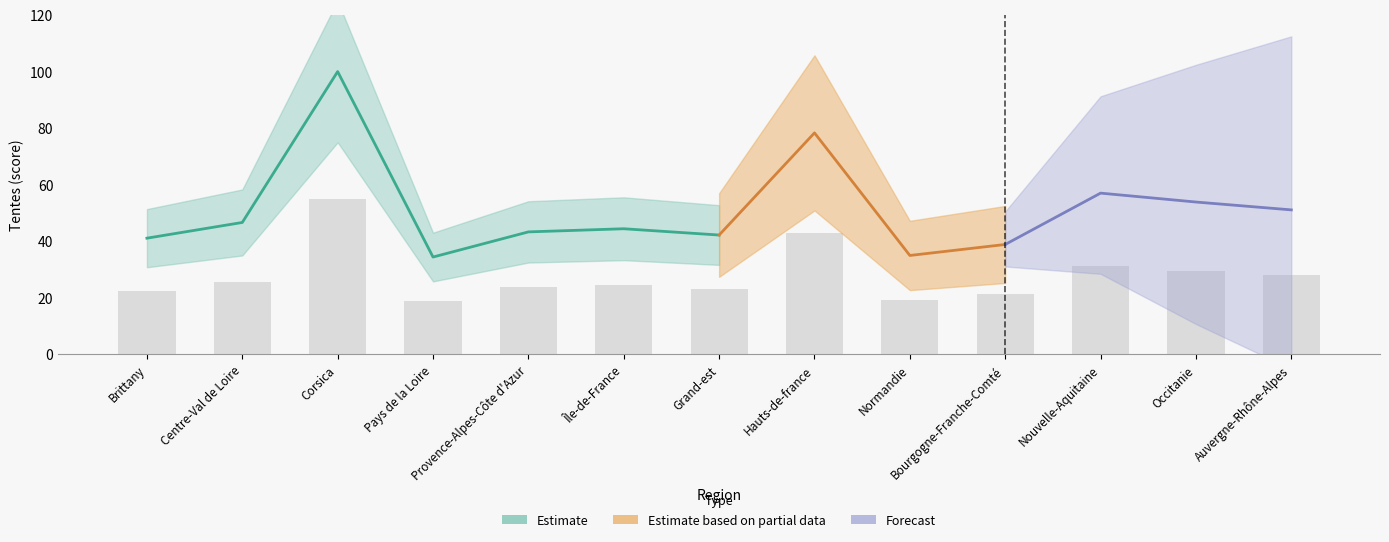

What is the average value?

28.2